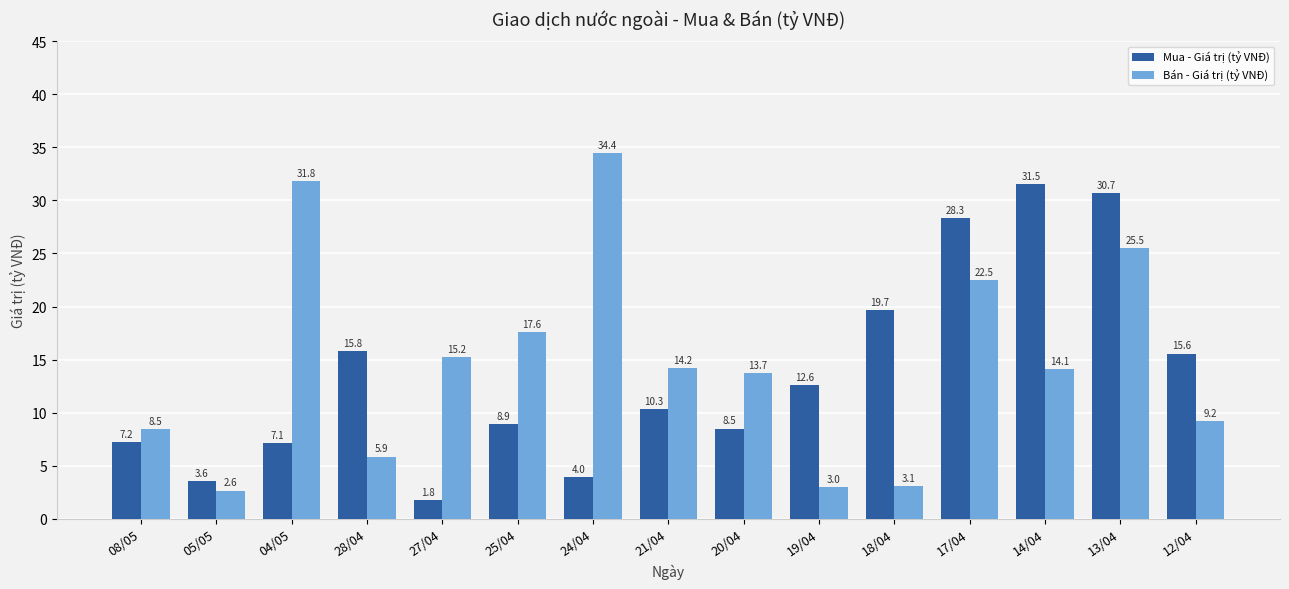

What position from the right is 14/04?

3